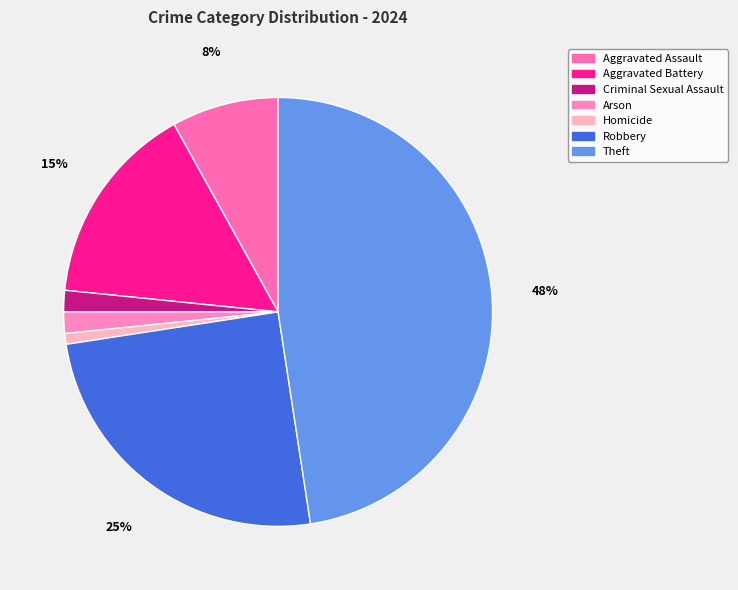

Count the number of slices in the pie.

7